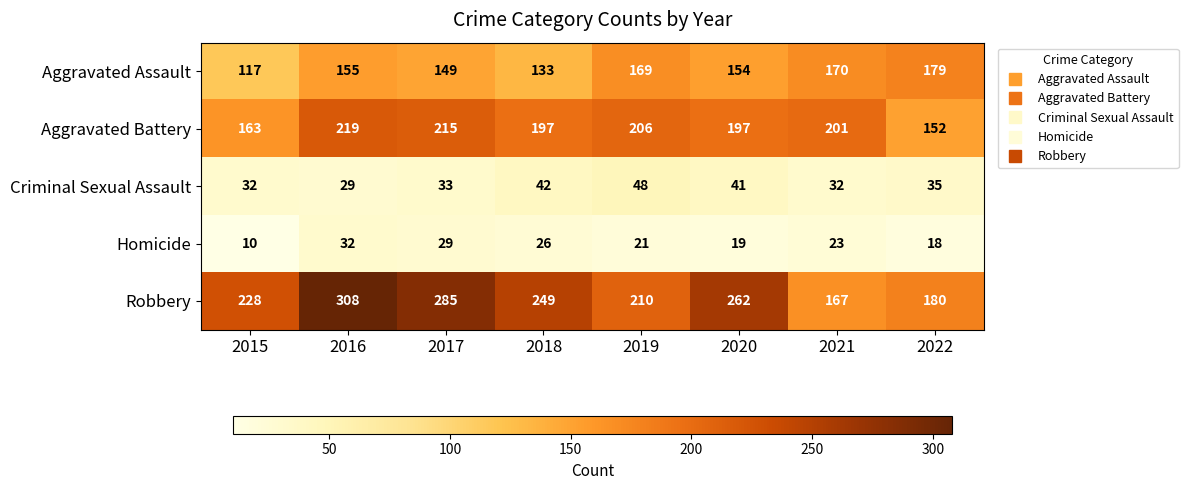

Which series has the largest total across all categories?

Robbery